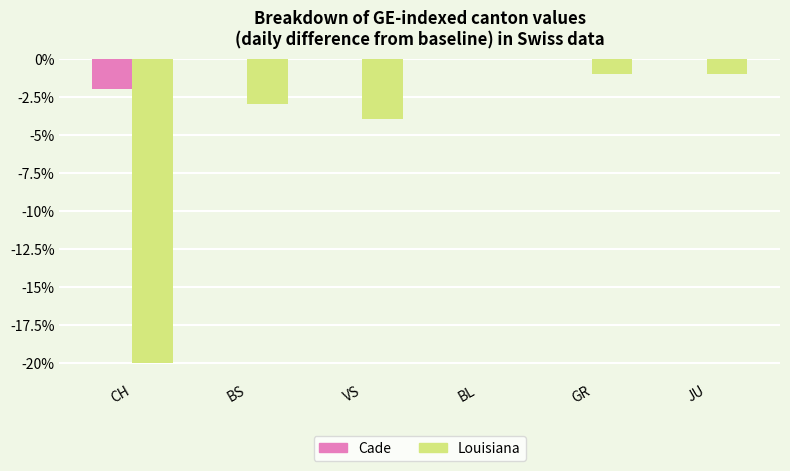

Reading right to left, extract all data points from this chart.

Cade: 0	0	0	0	0	-2
Louisiana: -1	-1	0	-4	-3	-20